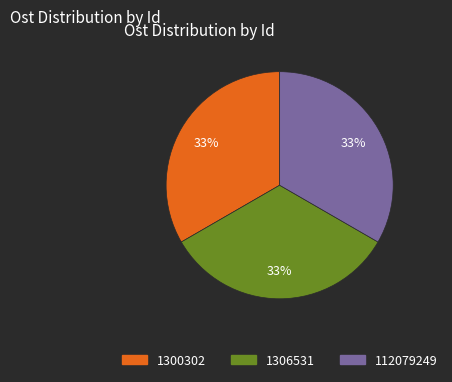

What is the ratio of the value at 1300302 to the value at 112079249?

1.0